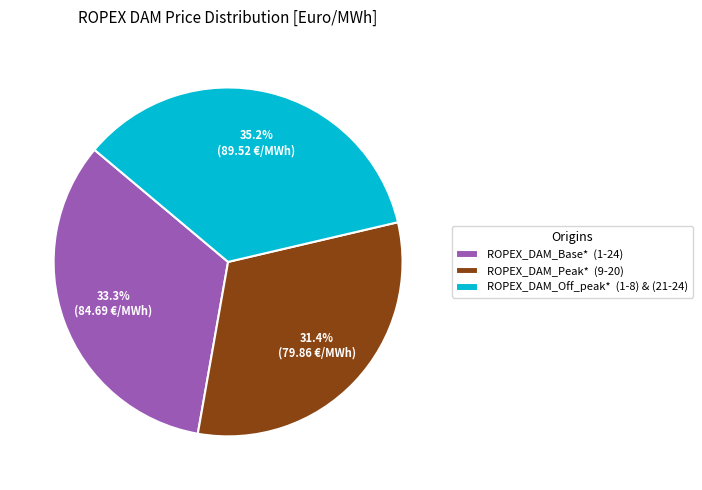

Which has a higher value, ROPEX_DAM_Base* (1-24) or ROPEX_DAM_Off_peak* (1-8) & (21-24)?

ROPEX_DAM_Off_peak* (1-8) & (21-24)